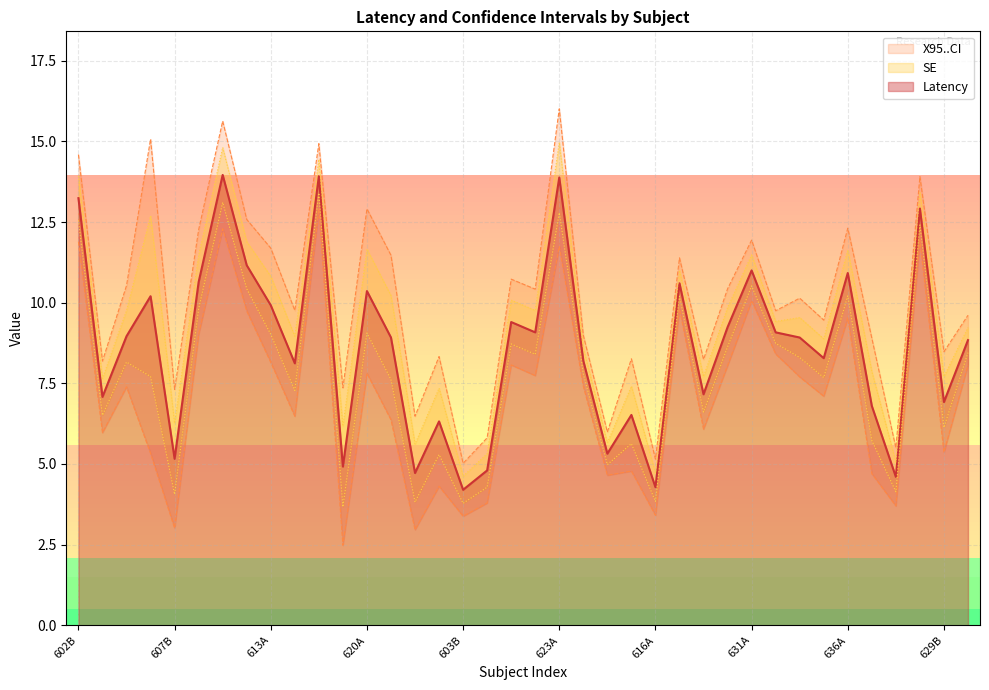

How many categories are shown in the chart?

38